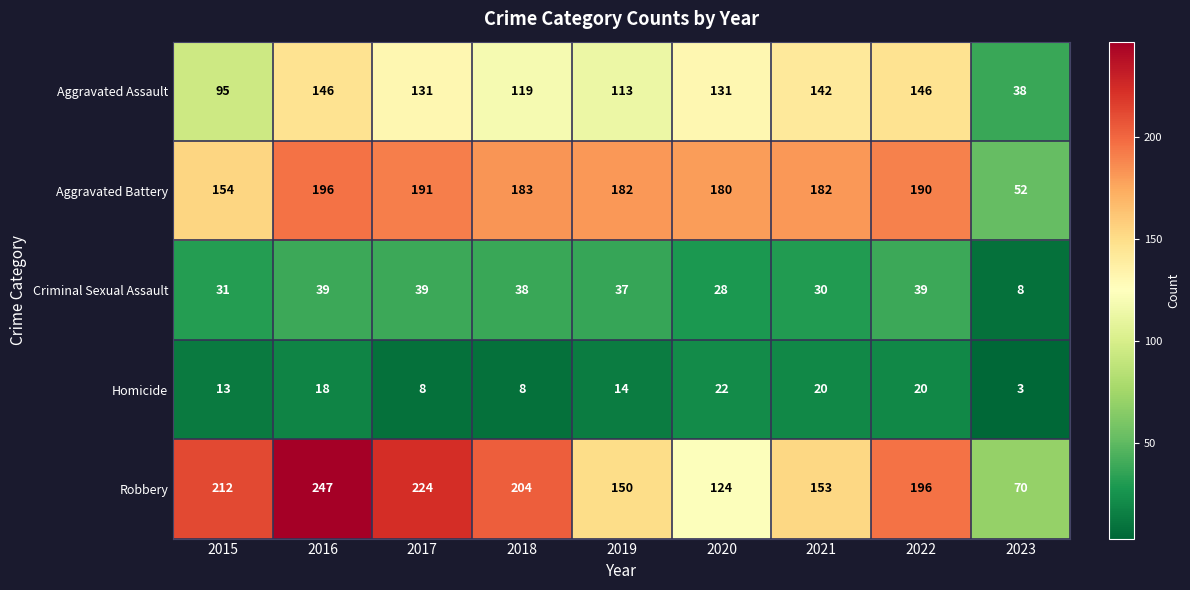

What is the total value across all series at 2017?

593